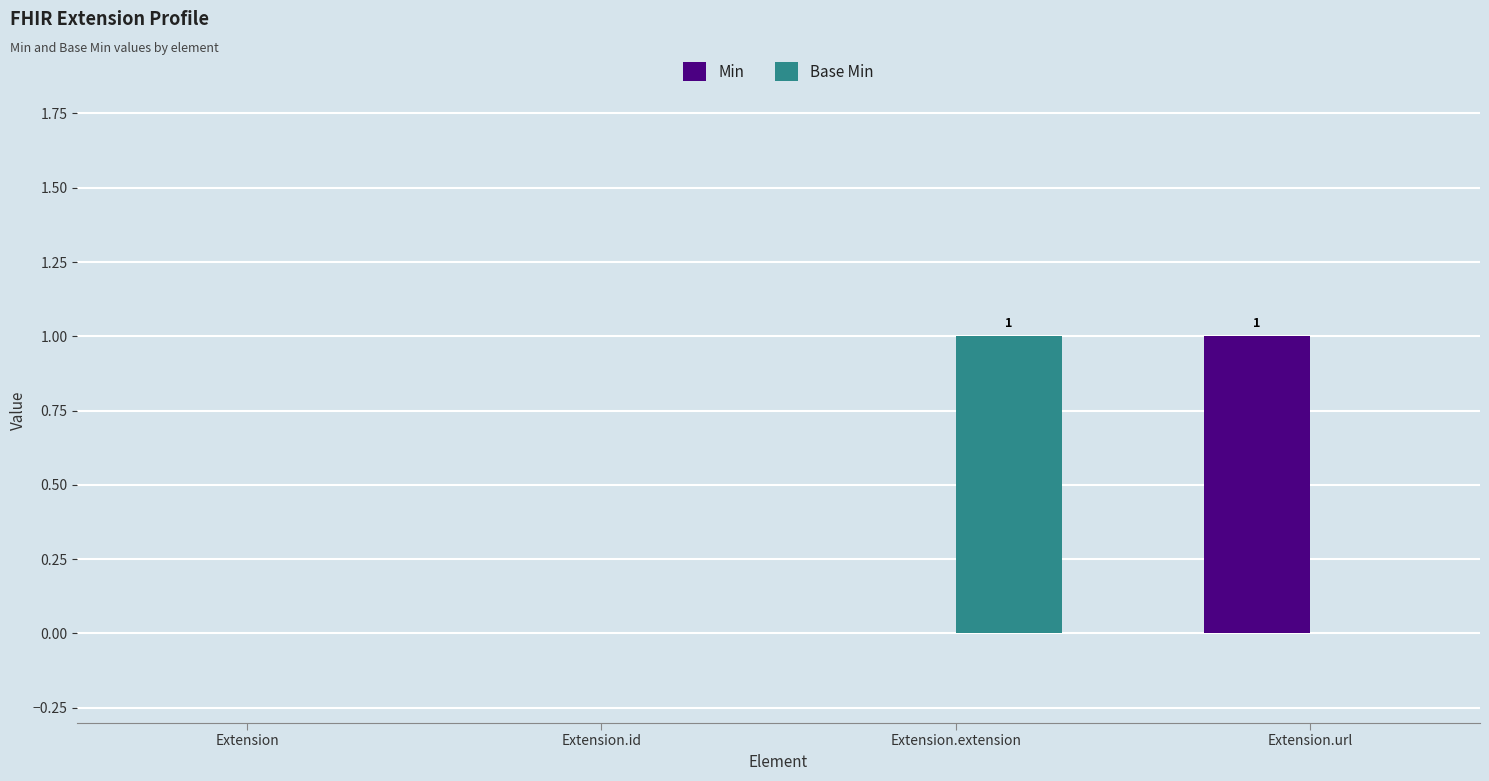

How many groups of bars are there?

4